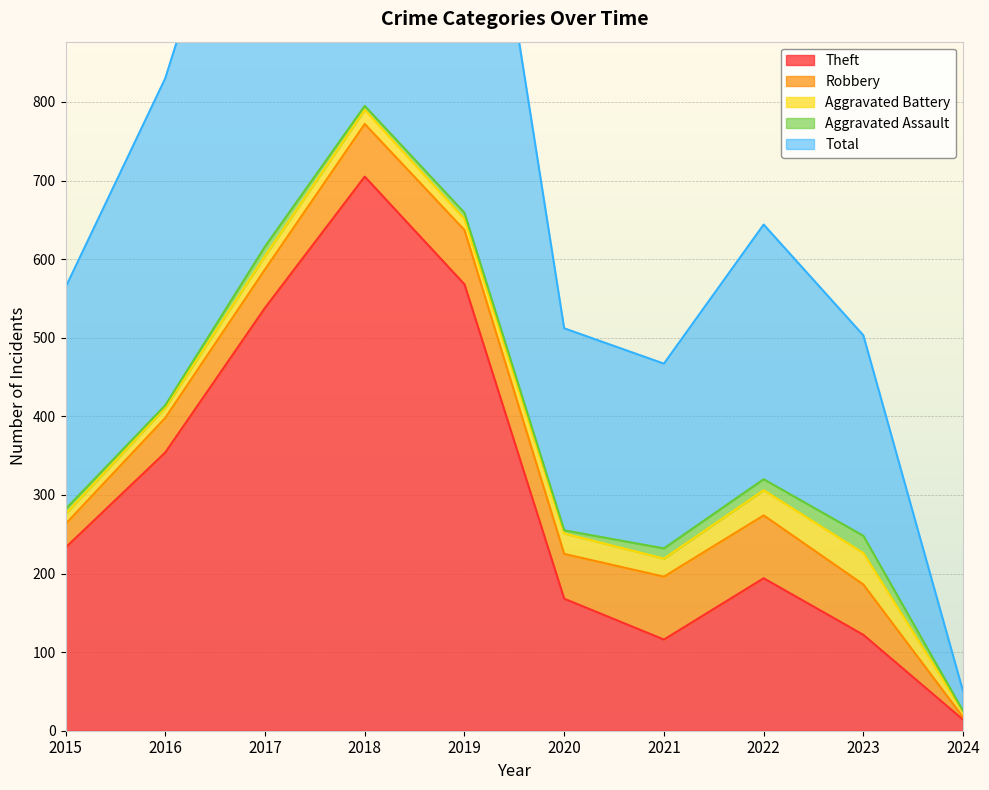

What is the difference between the Total values at 2018 and 2023?

542